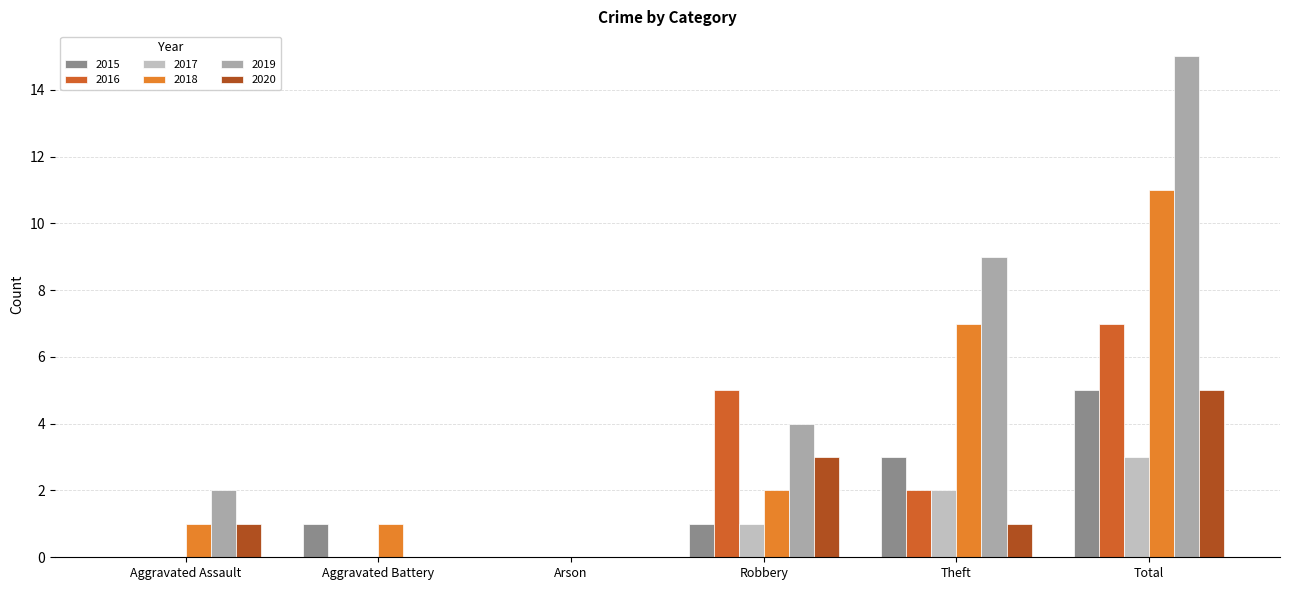

Reading right to left, list all the values displayed in this chart.

2015: Total=5	Theft=3	Robbery=1	Arson=0	Aggravated Battery=1	Aggravated Assault=0
2016: Total=7	Theft=2	Robbery=5	Arson=0	Aggravated Battery=0	Aggravated Assault=0
2017: Total=3	Theft=2	Robbery=1	Arson=0	Aggravated Battery=0	Aggravated Assault=0
2018: Total=11	Theft=7	Robbery=2	Arson=0	Aggravated Battery=1	Aggravated Assault=1
2019: Total=15	Theft=9	Robbery=4	Arson=0	Aggravated Battery=0	Aggravated Assault=2
2020: Total=5	Theft=1	Robbery=3	Arson=0	Aggravated Battery=0	Aggravated Assault=1